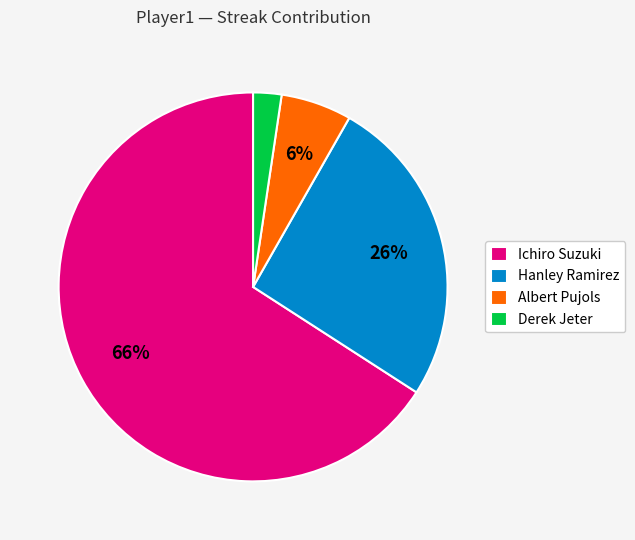

Does Ichiro Suzuki account for over 50% of the chart?

Yes